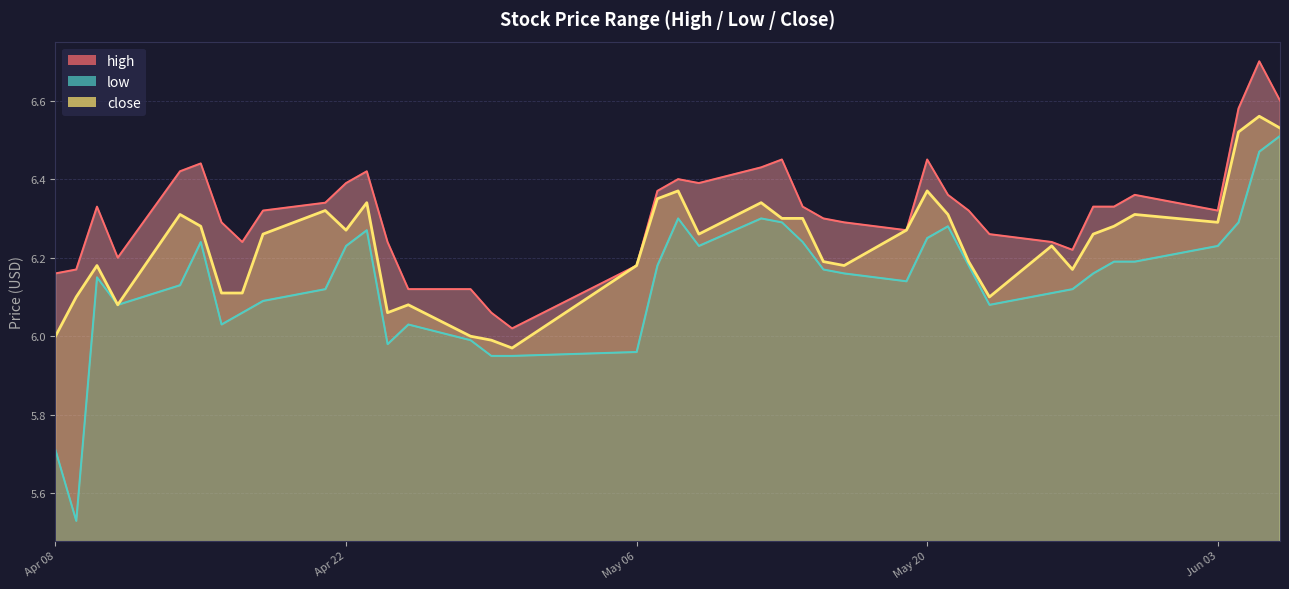

True or false: close and high cross at least once.

False